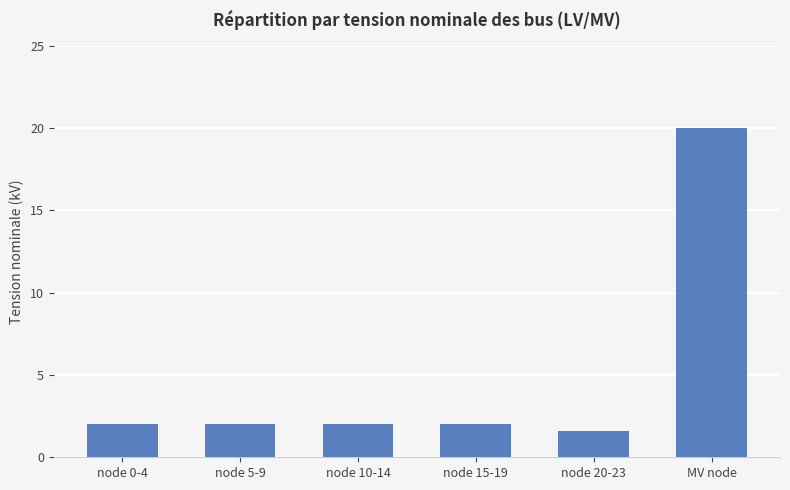

What is the ratio of the value at node 20-23 to the value at node 10-14?

0.8